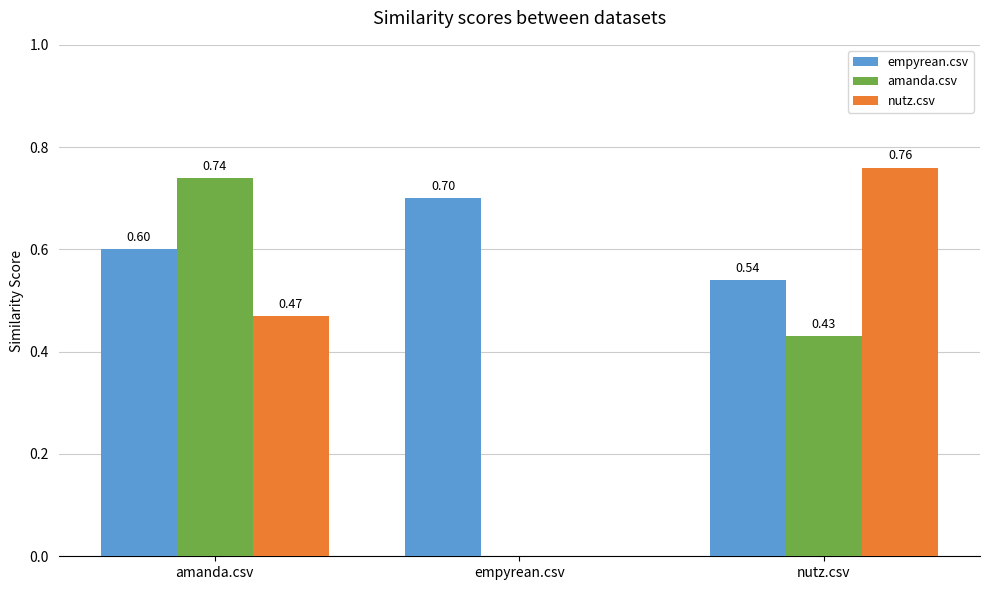

Which series has the largest total across all categories?

empyrean.csv